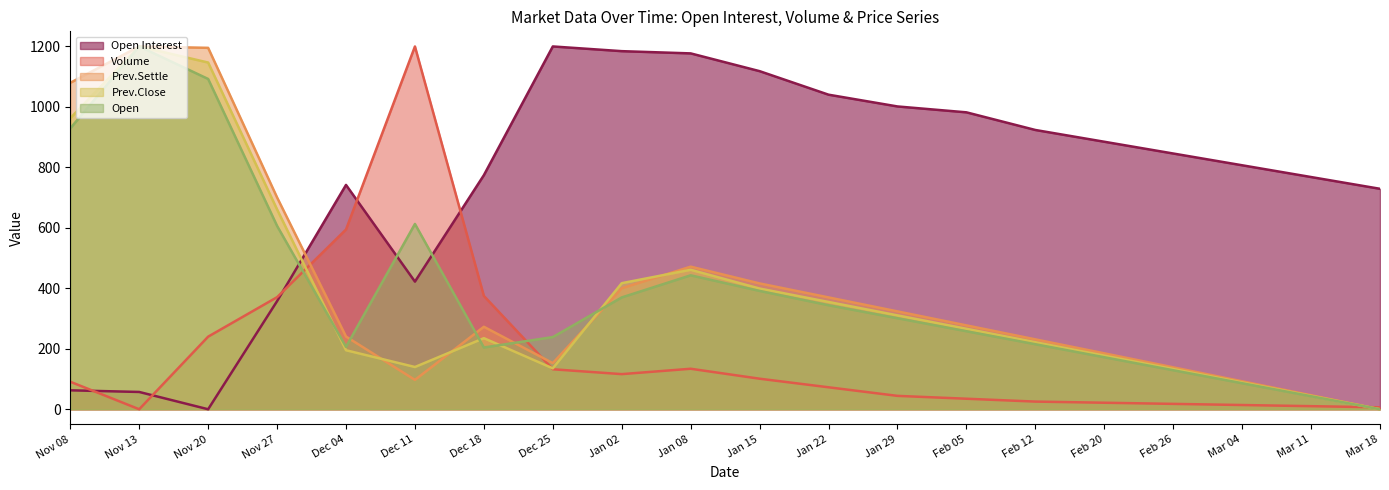

List the series in order of their peak value, lowest first.

Open Interest, Volume, Prev.Settle, Prev.Close, Open